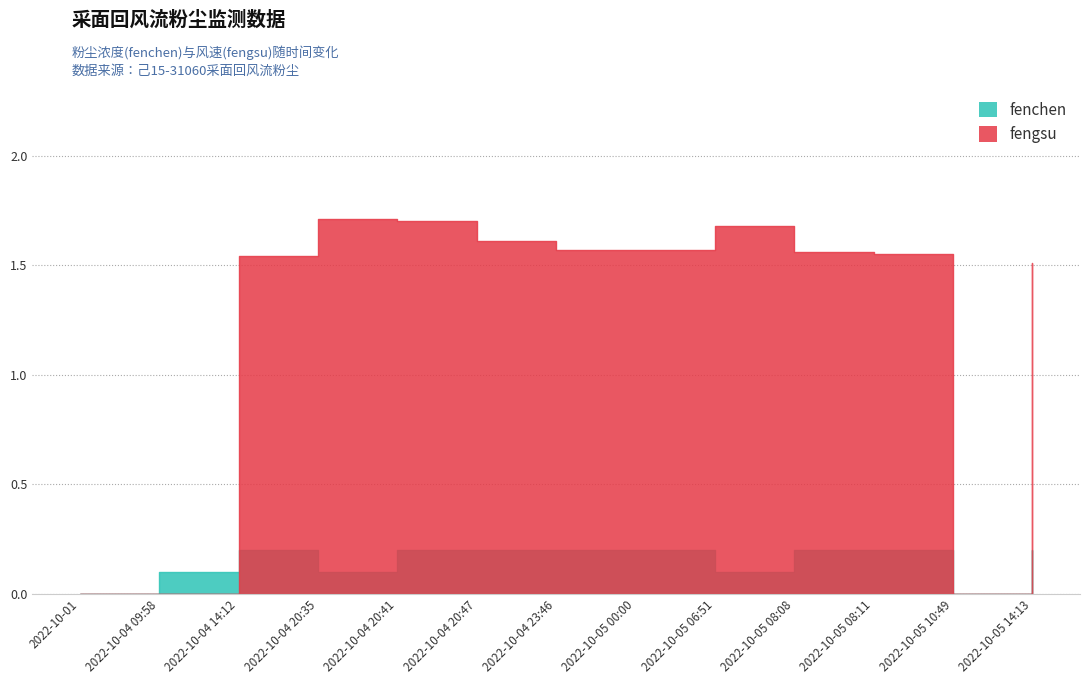

The value of fengsu at 2022-10-05 06:51 is 1.7. True or false?

True